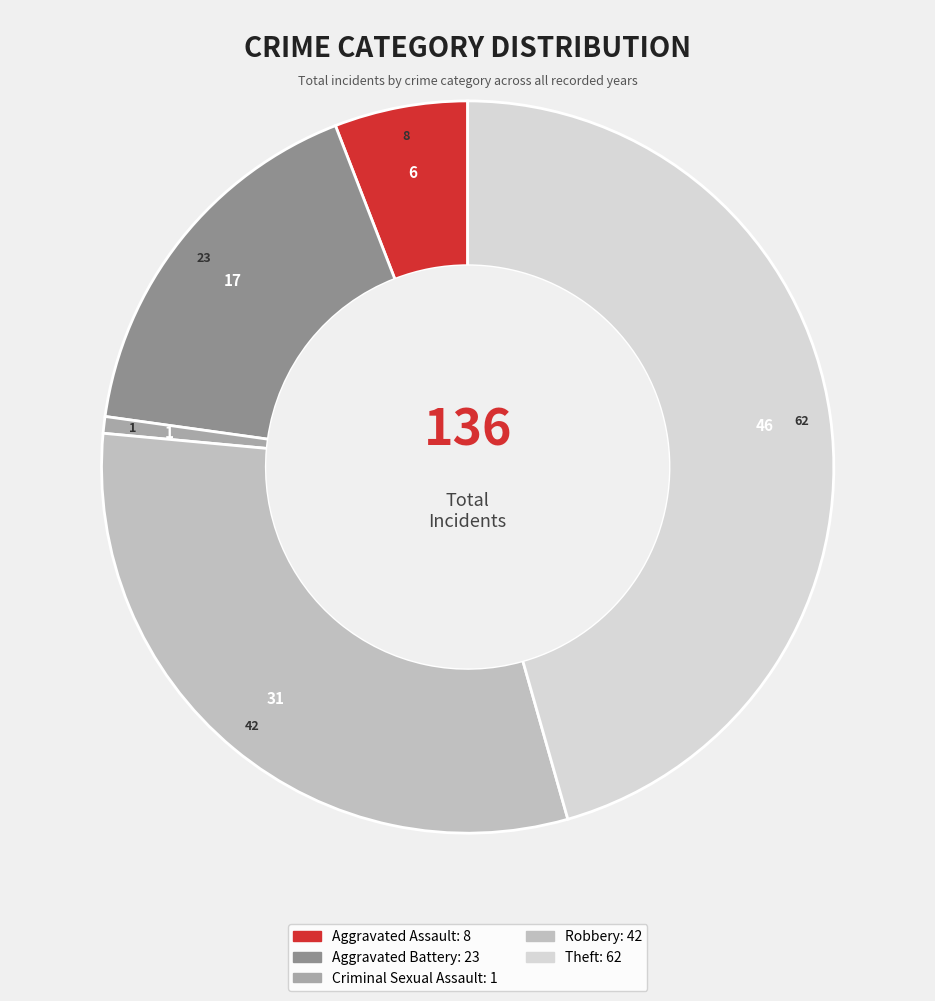

Is there a majority slice in this chart?

No